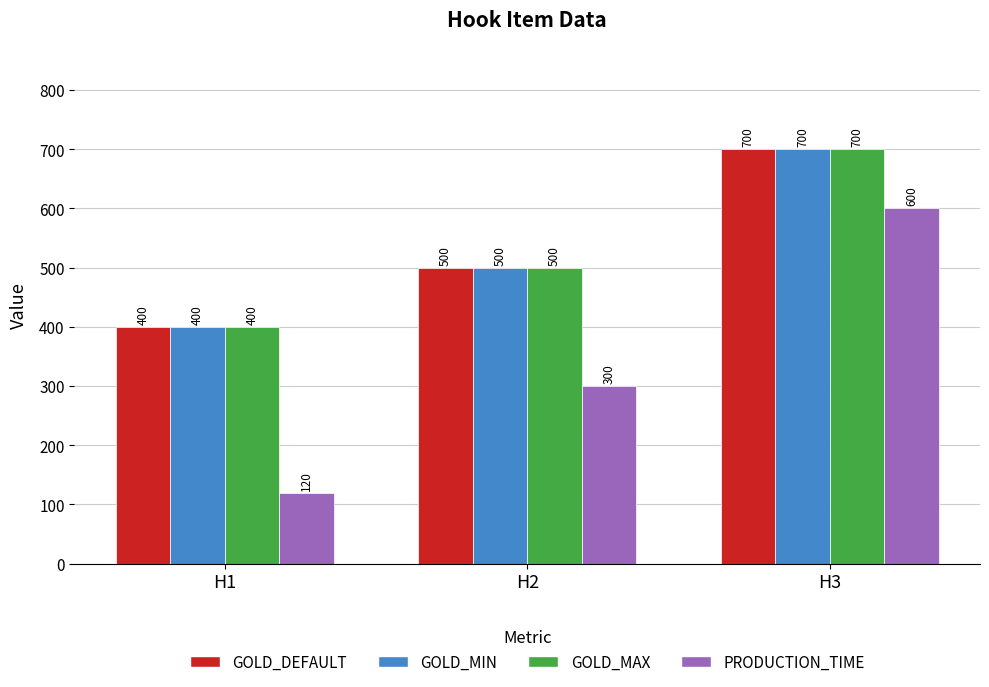

Rank the categories by GOLD_DEFAULT value from lowest to highest.

H1, H2, H3